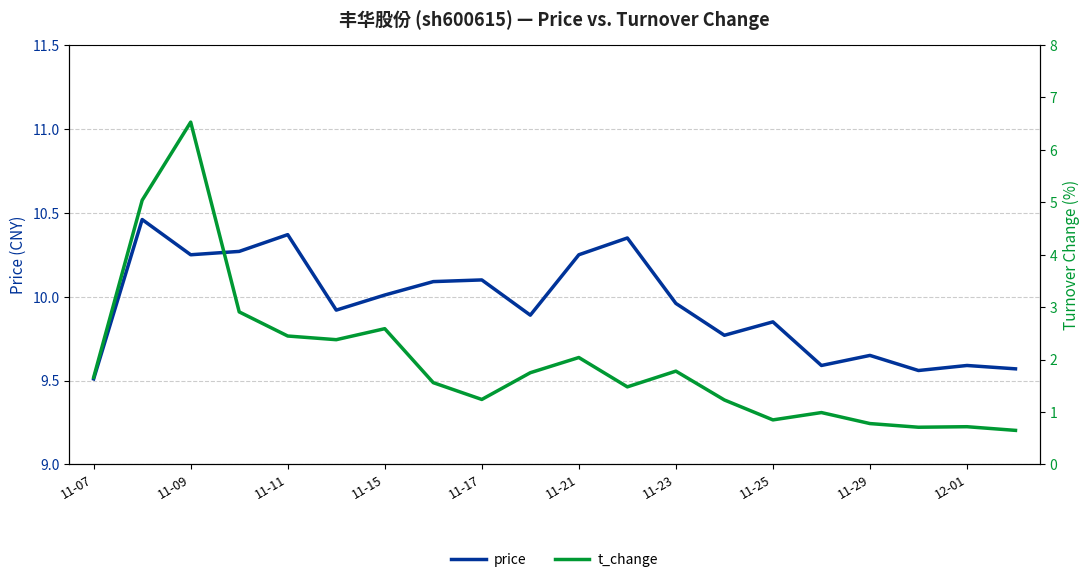

True or false: t_change has a value of 11.1 at 11-09.

False